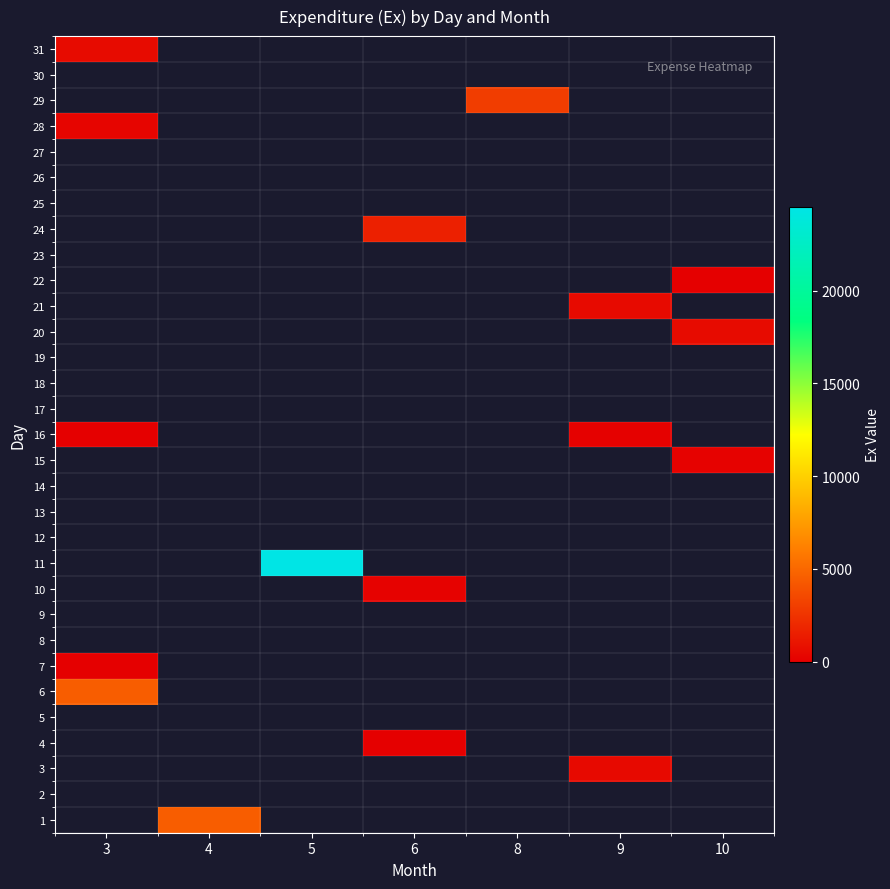

At which category is the sum across all series the highest?

5